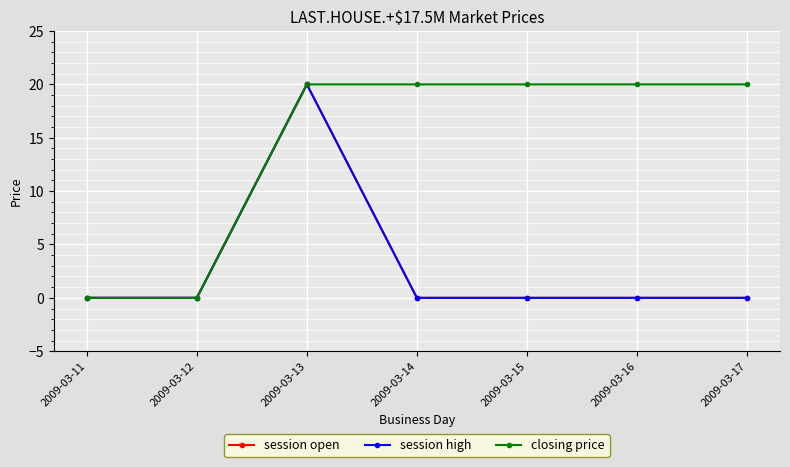

Is this an area chart (filled region under the line)?

No